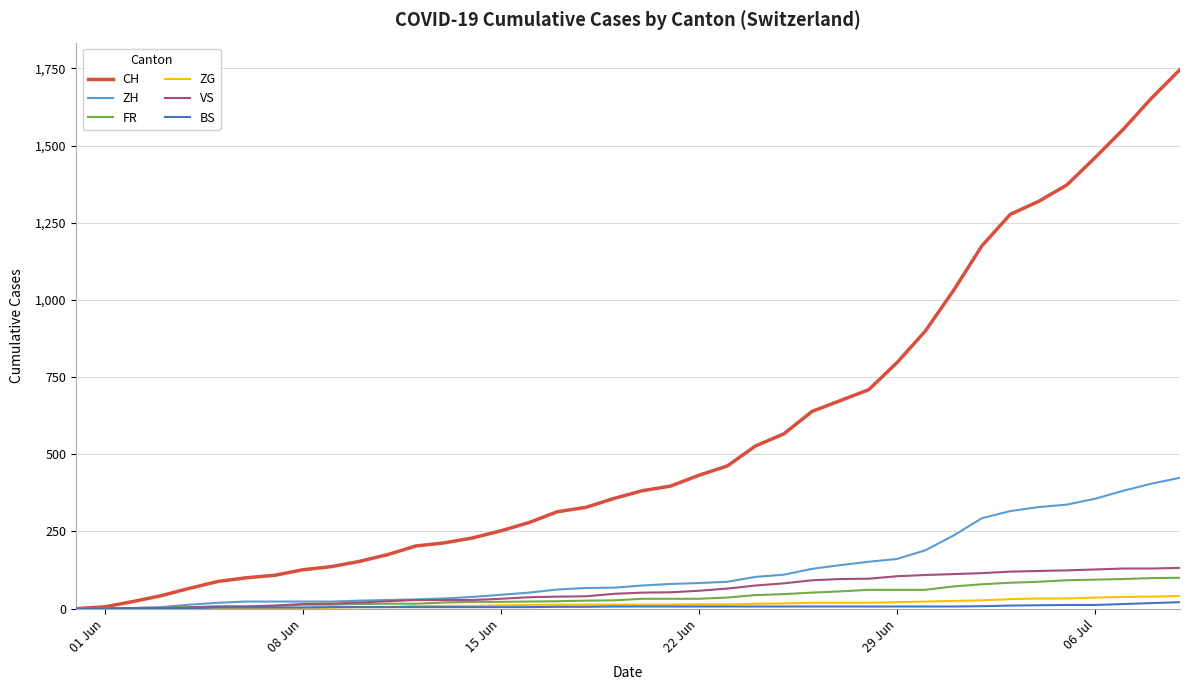

Which series has the largest range (max minus min)?

CH